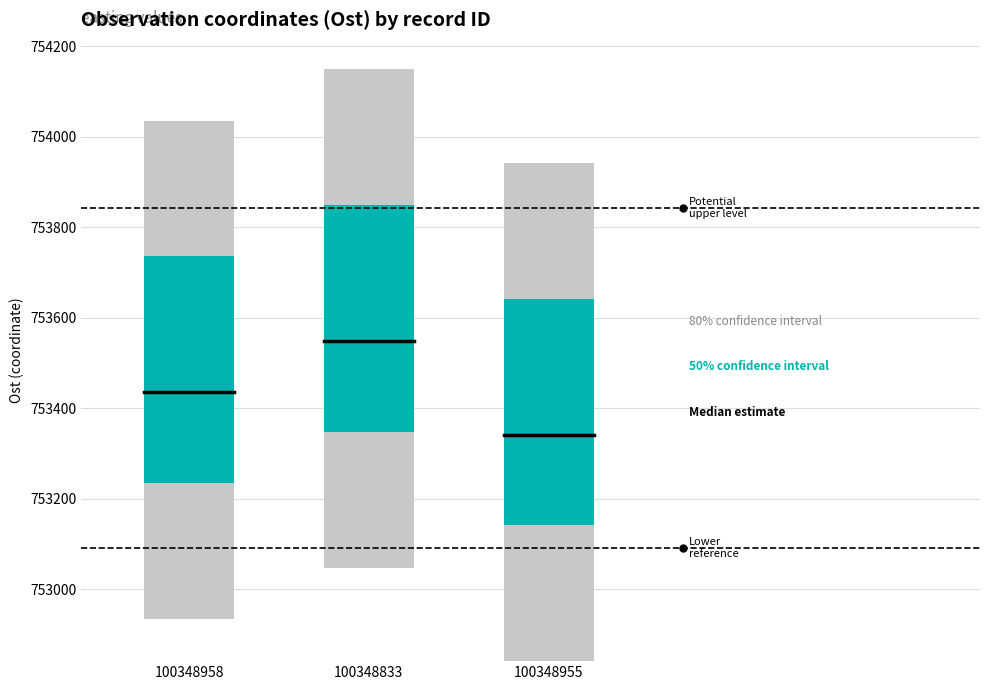

At which category is the sum across all series the highest?

100348958